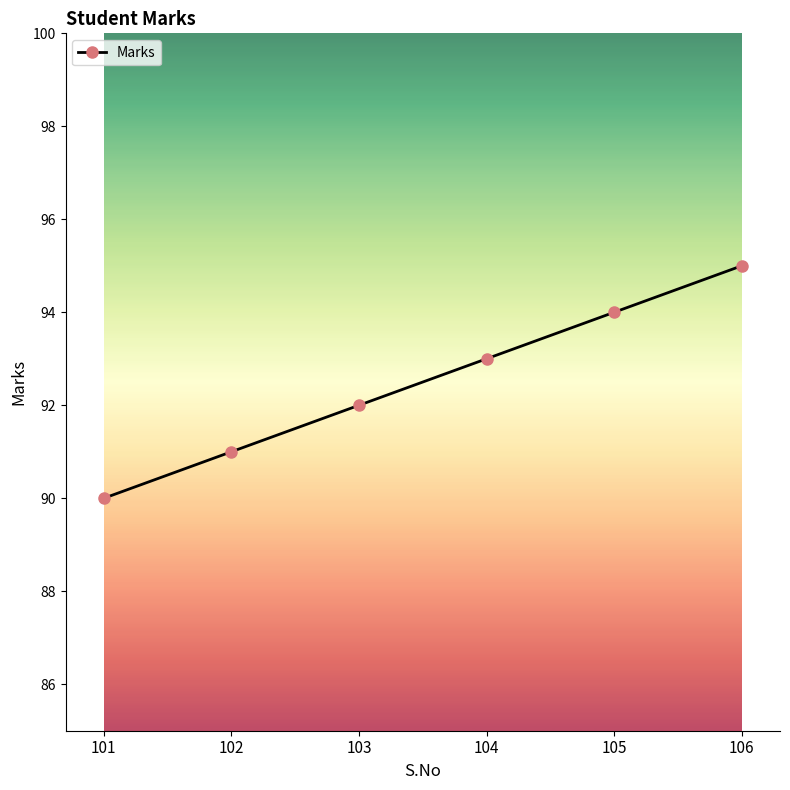

Reading left to right, extract all data points from this chart.

101=90	102=91	103=92	104=93	105=94	106=95